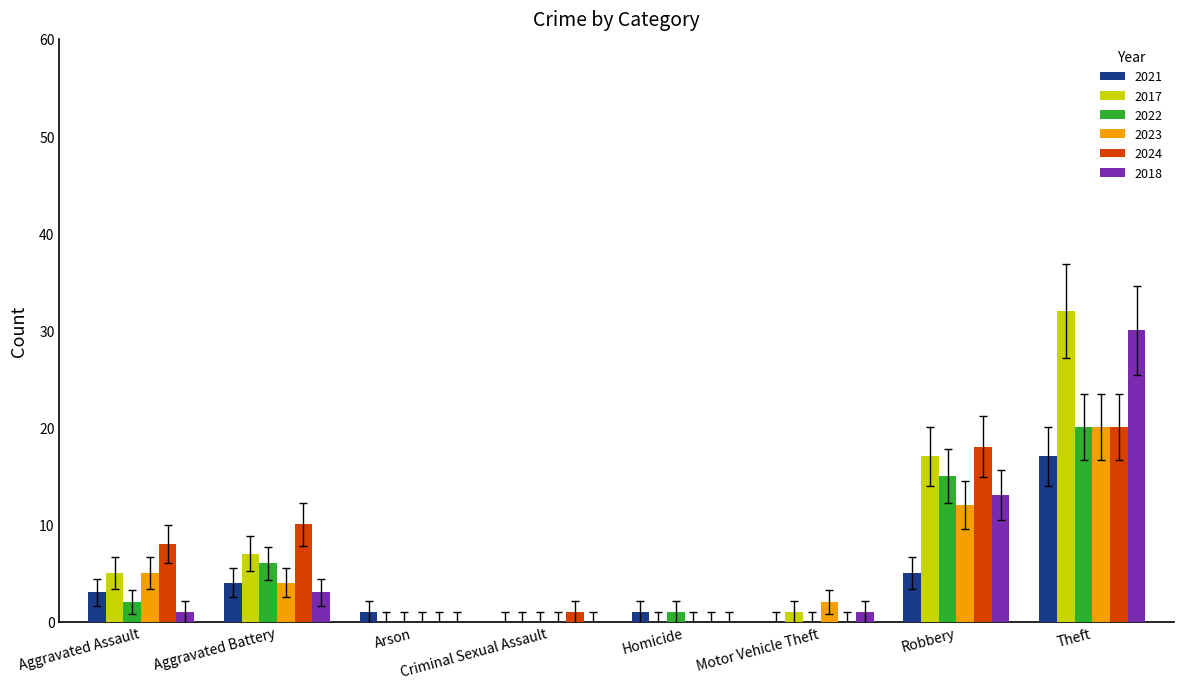

The 2021 series shows 4 at Aggravated Battery. True or false?

True